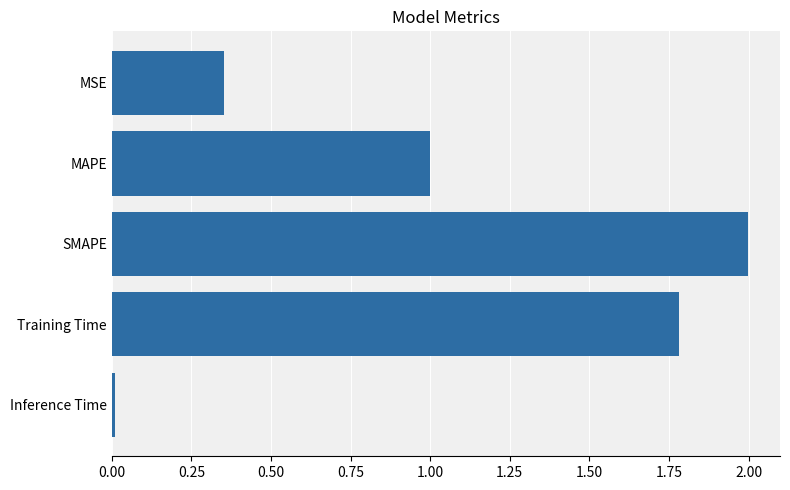

The chart shows a value of 0.6 at MSE. True or false?

False